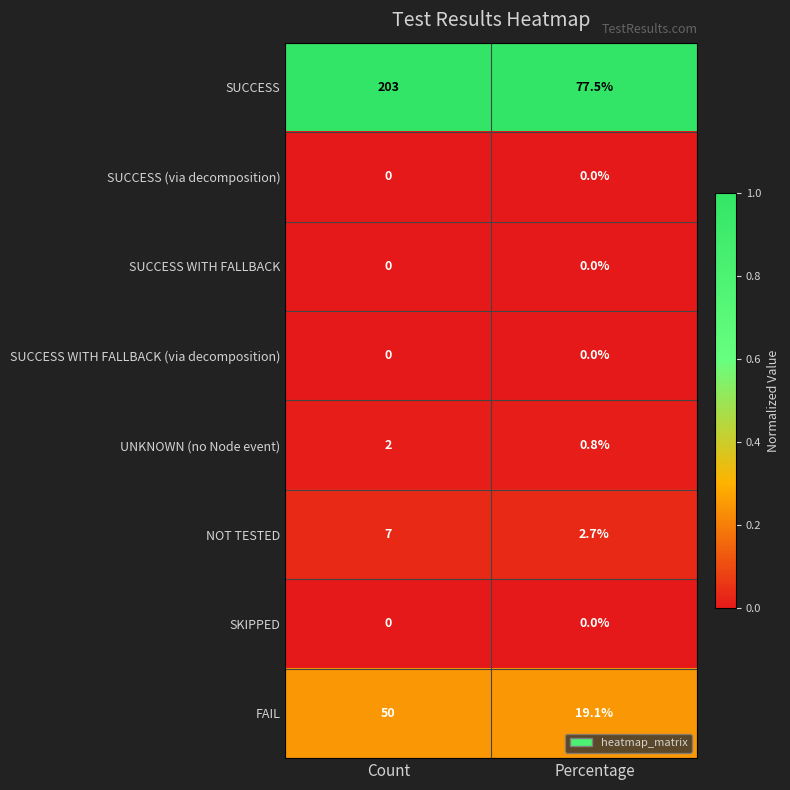

Which series has the largest total across all categories?

SUCCESS